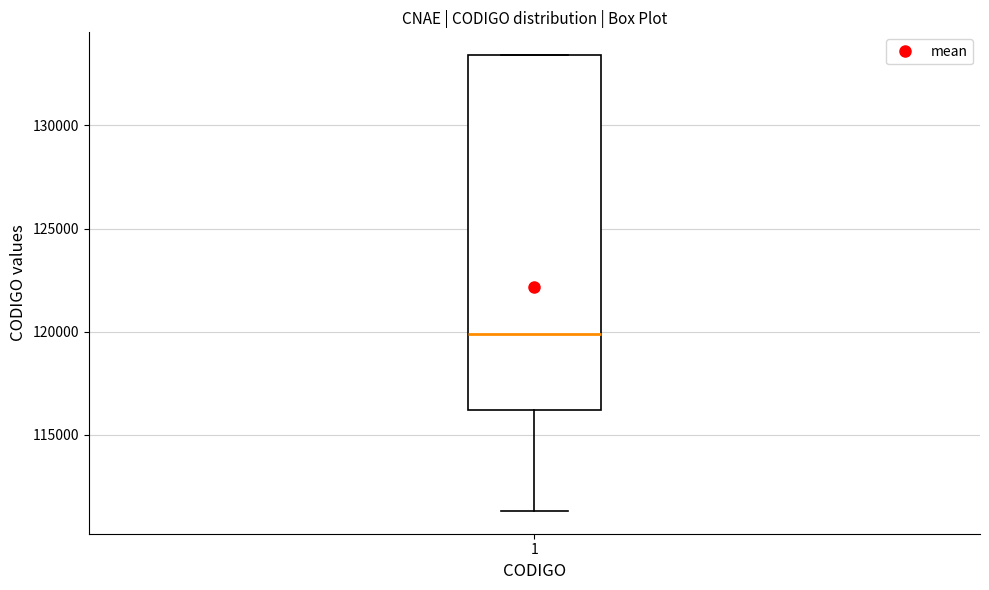

Read this box plot against the y-axis: the position of the median line, the range covered by the box, and the ends of both whiskers. The values are not printed on the chart, so give them approximately, as read against the axis.

median 120000, box 116000 to 133500, whiskers 111500 to 133500